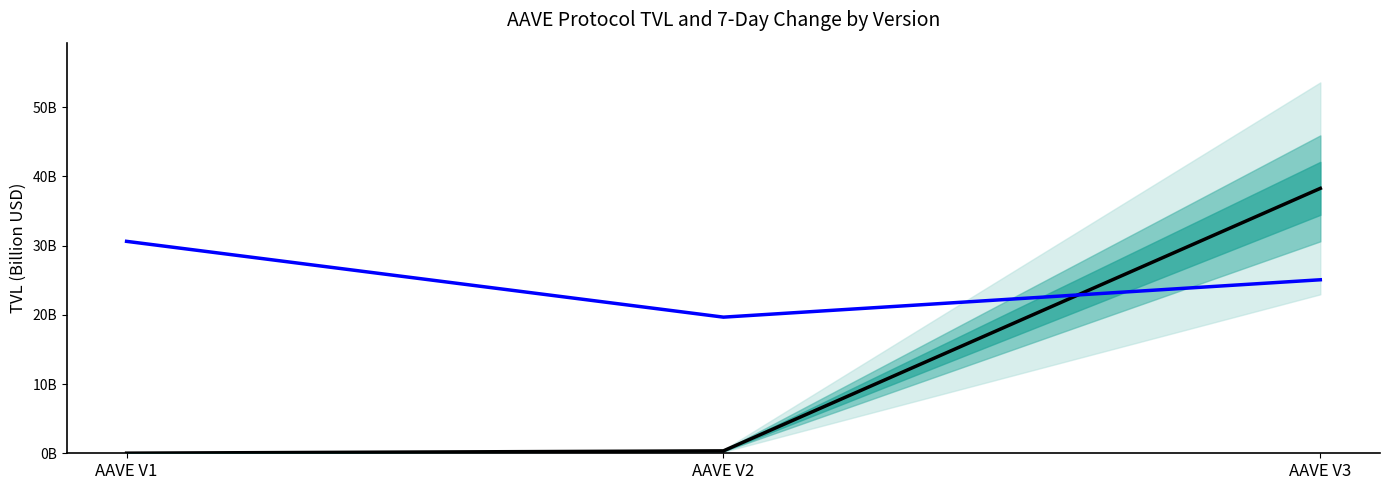

Between AAVE V1 and AAVE V3, which is larger?

AAVE V3